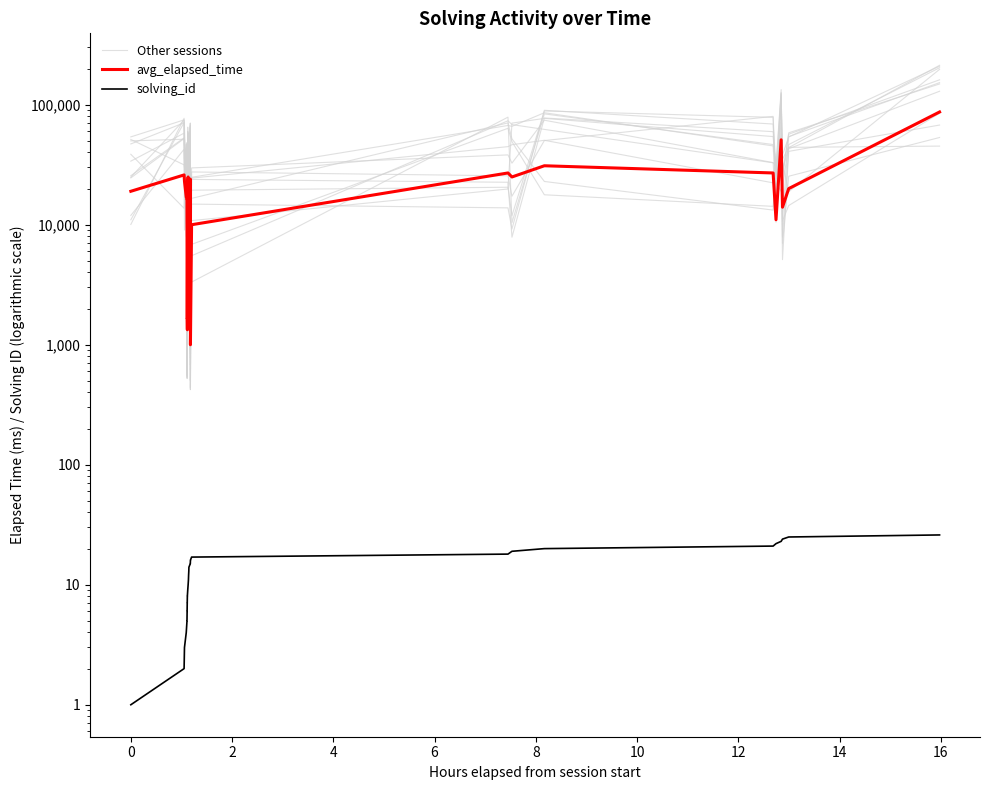

True or false: Other sessions and solving_id cross at least once.

False